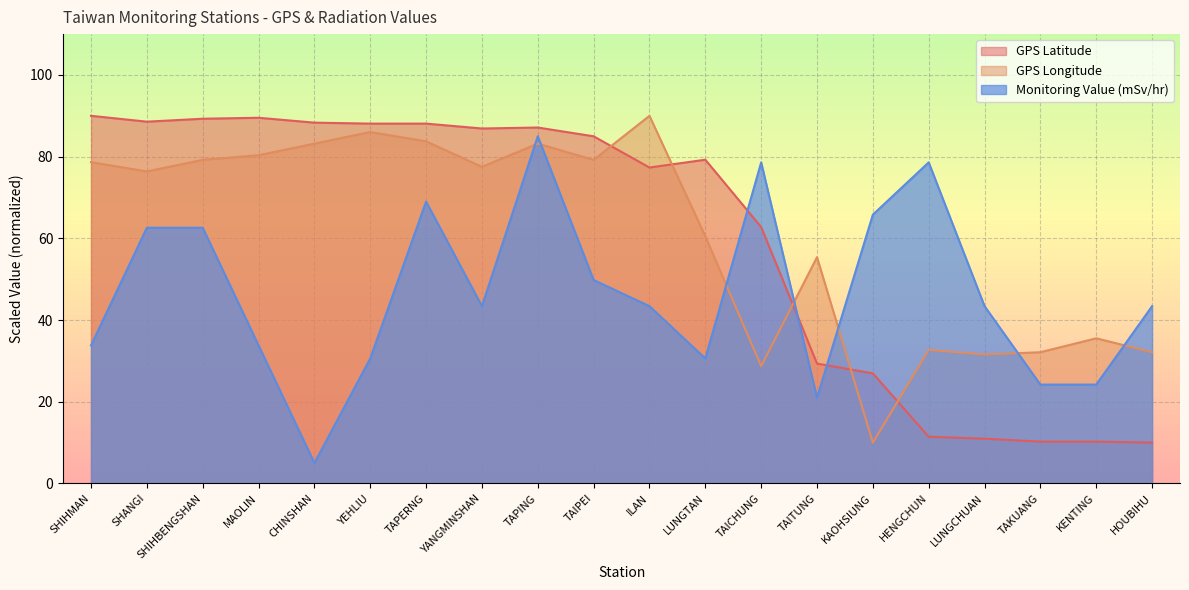

Does the chart display data point markers on the line(s)?

No